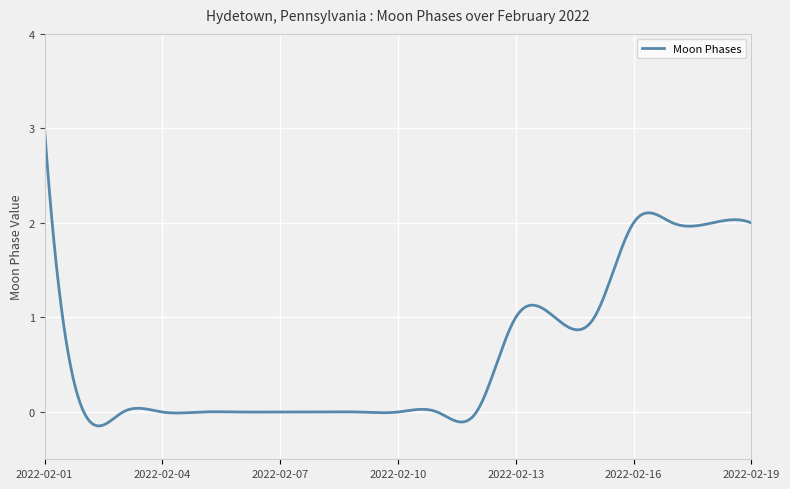

What is the difference between the maximum and minimum values?

3.1